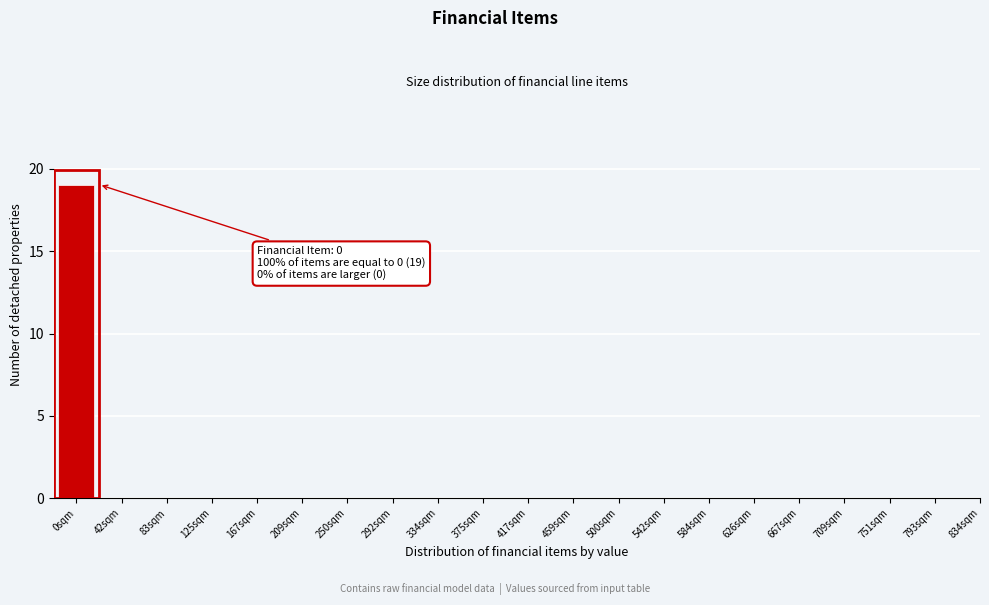

Reading right to left, extract all data points from this chart.

793sqm=0	751sqm=0	709sqm=0	667sqm=0	626sqm=0	584sqm=0	542sqm=0	500sqm=0	459sqm=0	417sqm=0	375sqm=0	334sqm=0	292sqm=0	250sqm=0	209sqm=0	167sqm=0	125sqm=0	83sqm=0	42sqm=0	0sqm=19